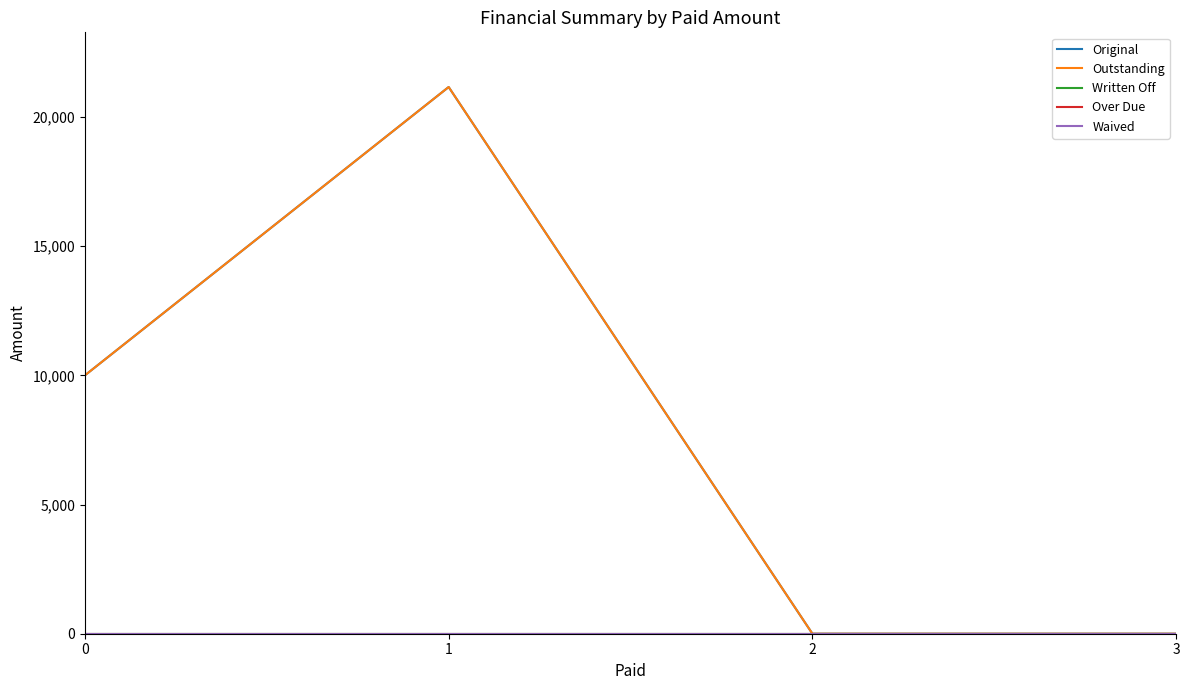

Reading right to left, extract all data points from this chart.

Original: 3=0.0	2=0.0	1=21157.9	0=10000.0
Outstanding: 3=0.0	2=0.0	1=21157.9	0=10000.0
Written Off: 3=0.0	2=0.0	1=0.0	0=0.0
Over Due: 3=0.0	2=0.0	1=0.0	0=0.0
Waived: 3=0.0	2=0.0	1=0.0	0=0.0